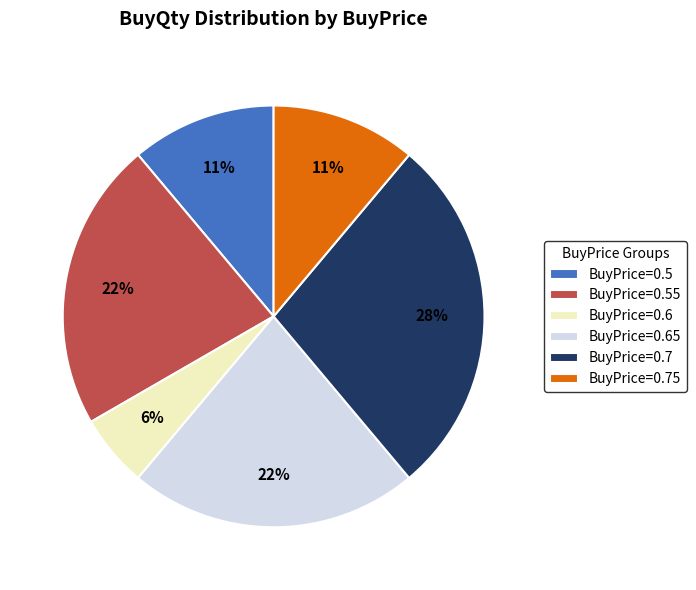

Count the number of slices in the pie.

6